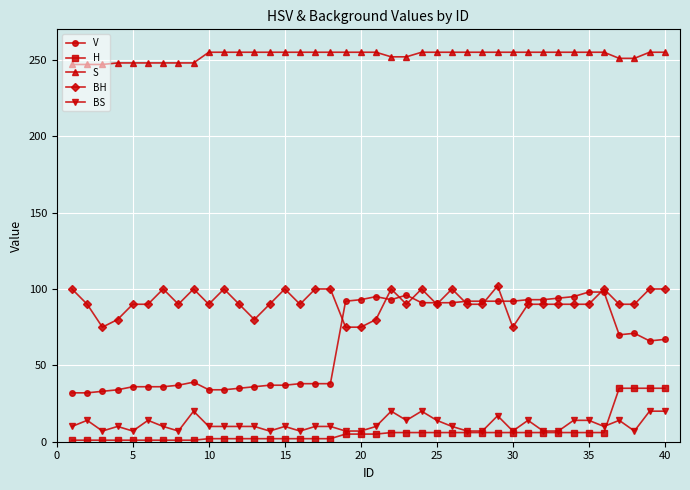

Count the number of data series in this chart.

5